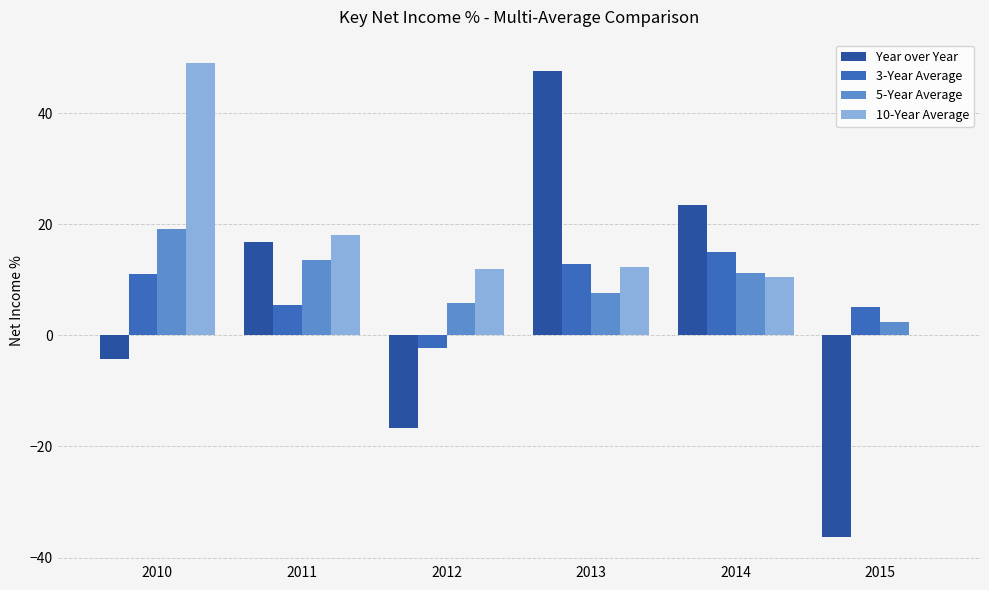

What is the approximate value of Year over Year at 2013?

47.7